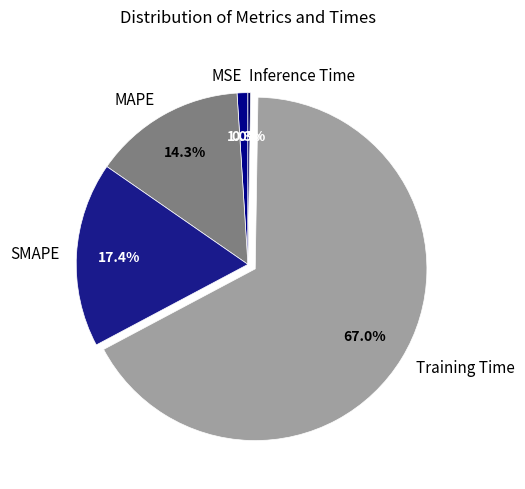

Is there any slice that represents more than half of the pie?

Yes